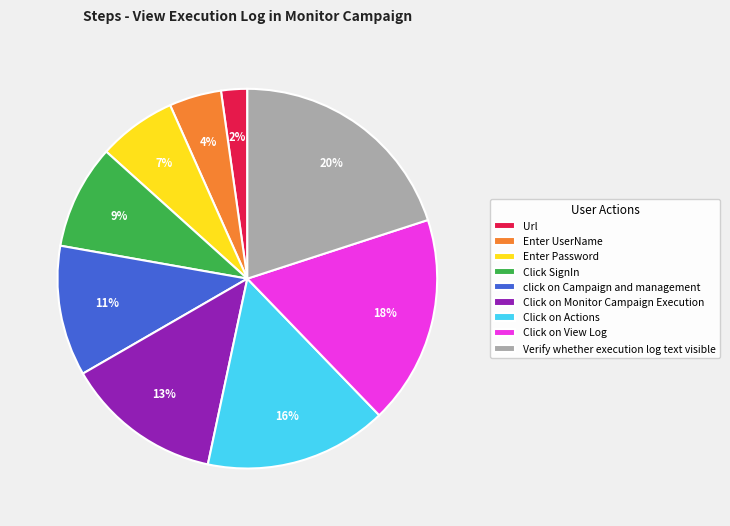

To the nearest percent, what is the combined percentage of Click SignIn and Verify whether execution log text visible?

29%